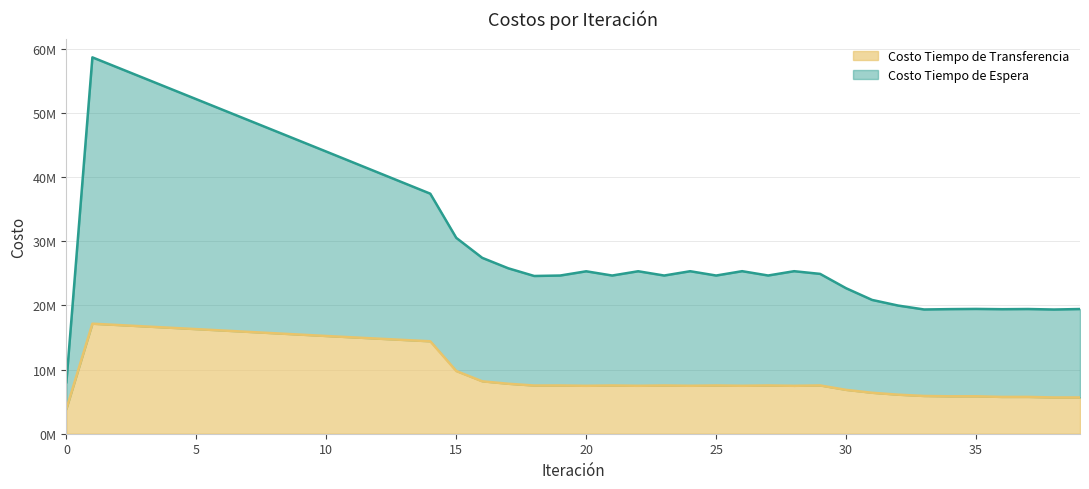

Is the value of Costo Tiempo de Espera at 38 greater than the value of Costo Tiempo de Transferencia at 32?

Yes